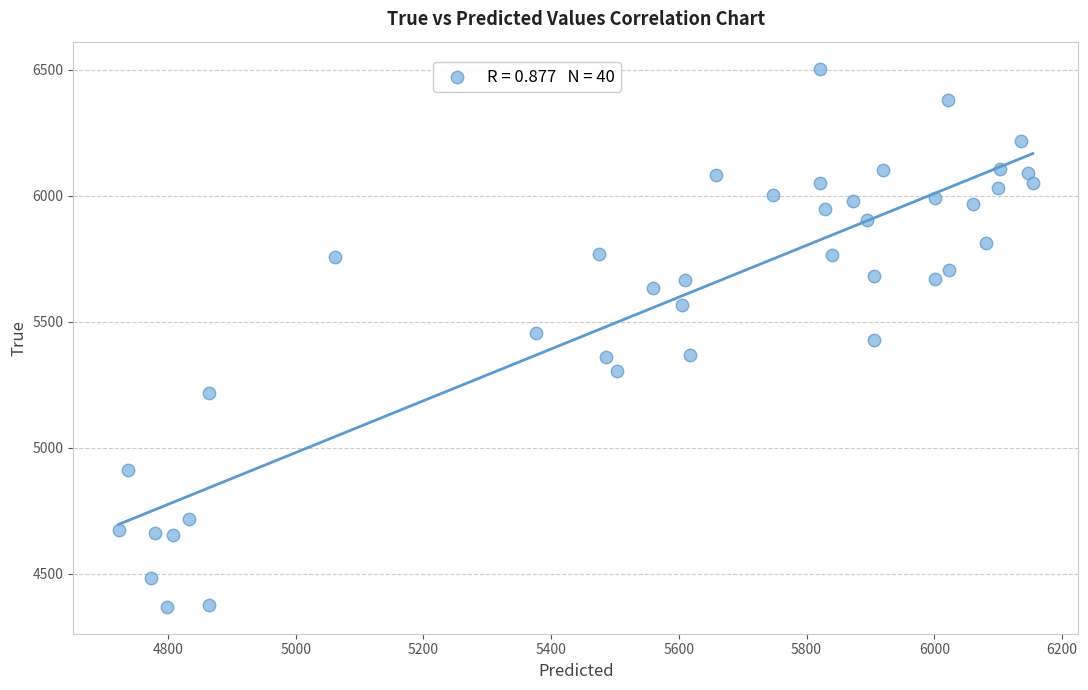

What is the range of Y values (max minus min)?

2136